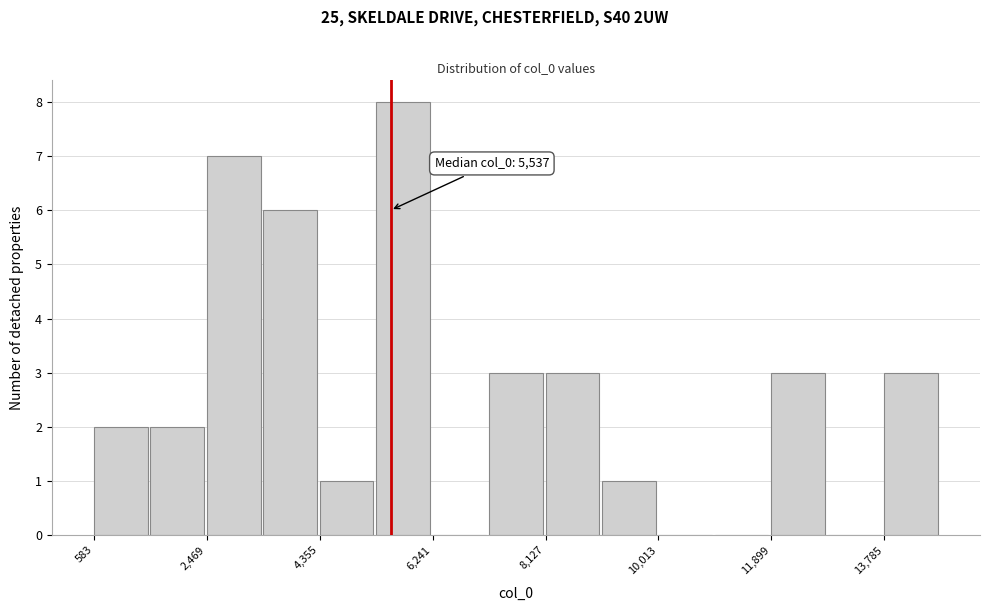

Over which range of the x-axis is the bar tallest?

5200 to 6200